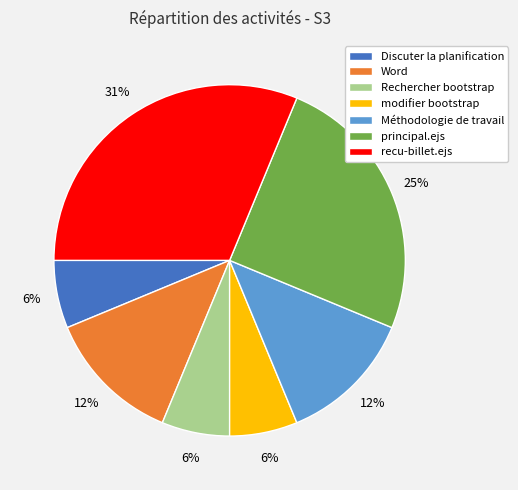

Between Méthodologie de travail and principal.ejs, which is larger?

principal.ejs